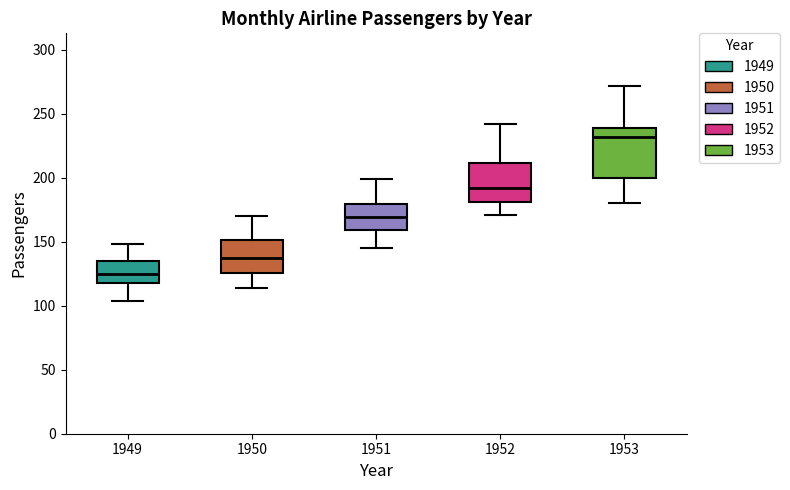

Which box has the lowest median line?

1949